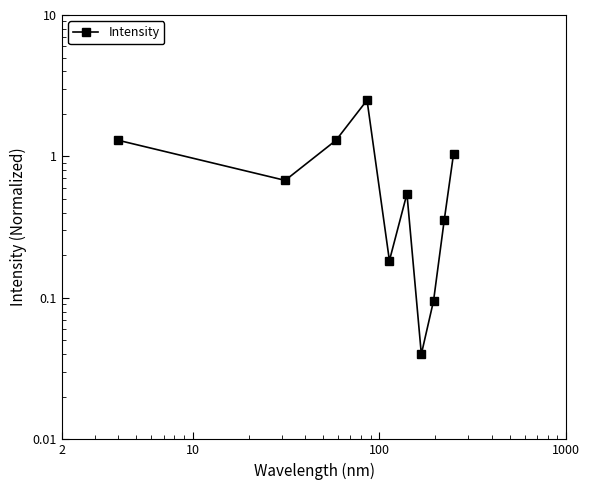

How many interior local peaks (higher than both neighbors) does the data have?

2